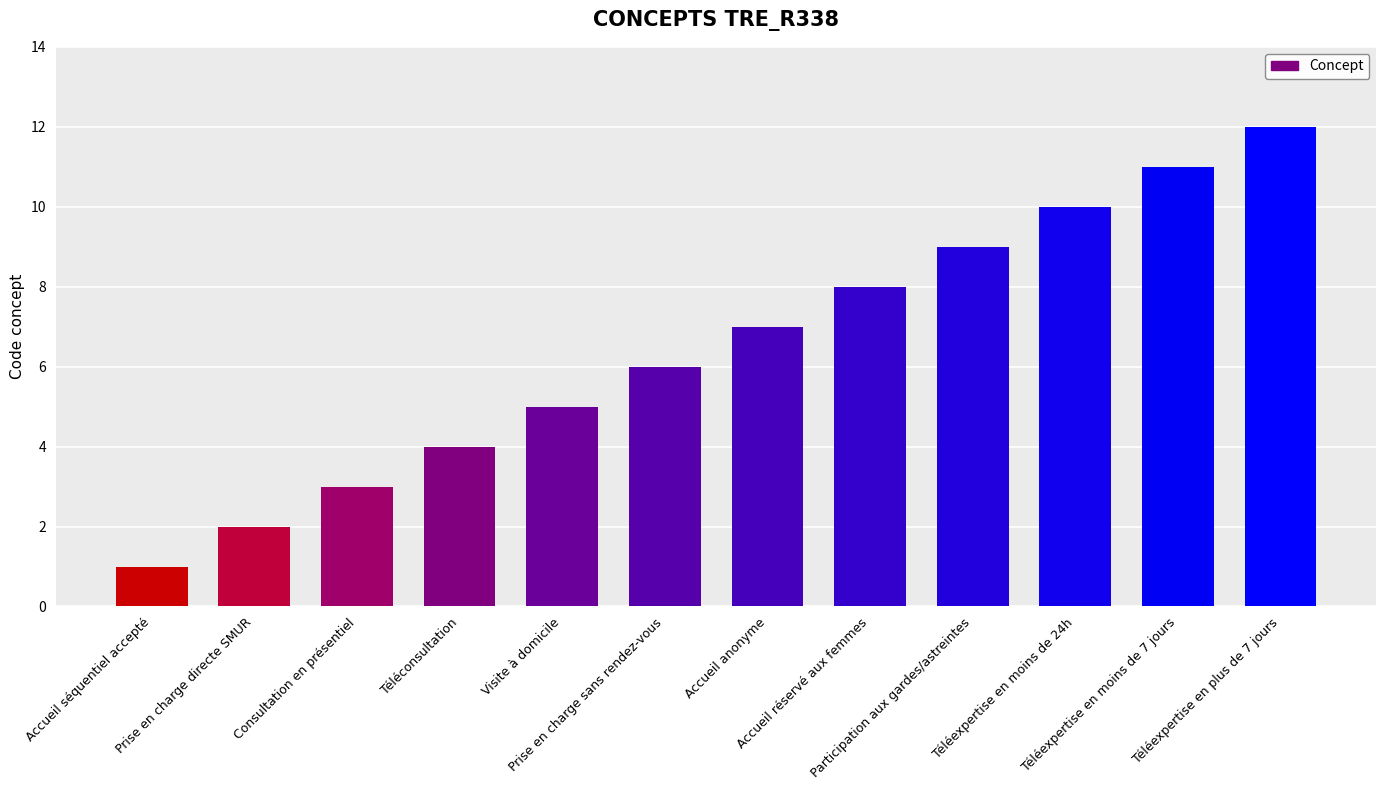

Where is the data nearest to the value 6?

Prise en charge sans rendez-vous